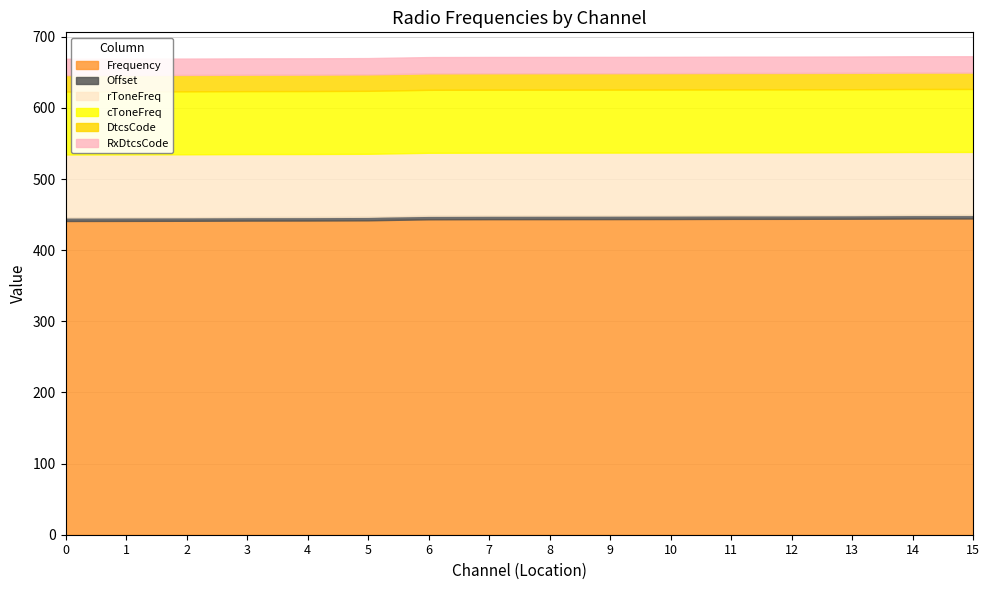

What value does the DtcsCode series have at 12?

23.0